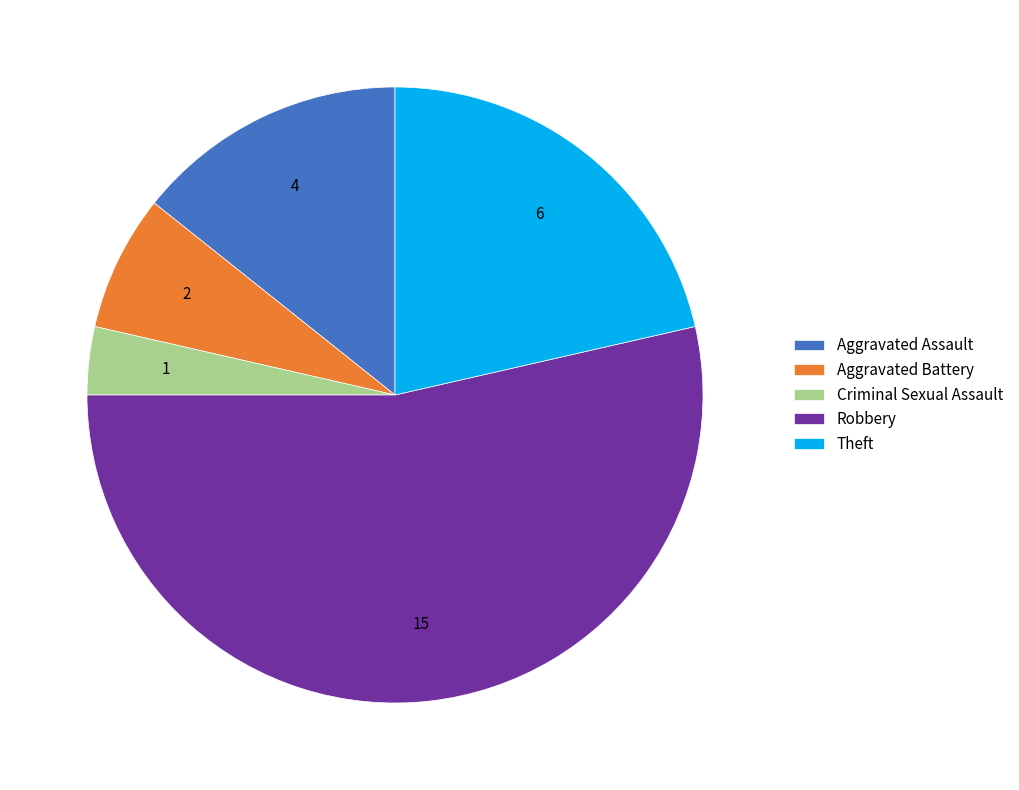

How many slices are in this pie chart?

5